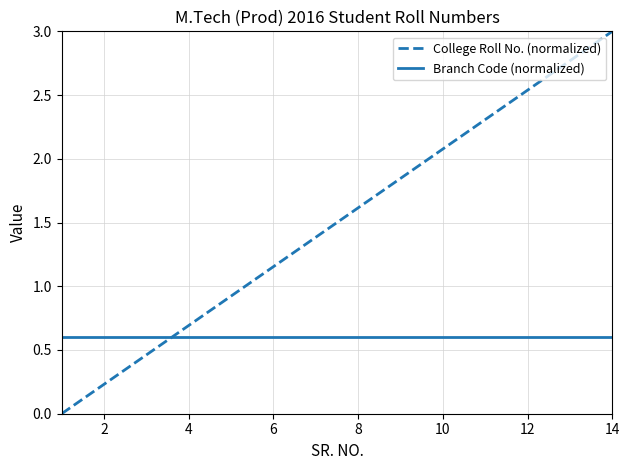

Which series has the largest total across all categories?

College Roll No. (normalized)